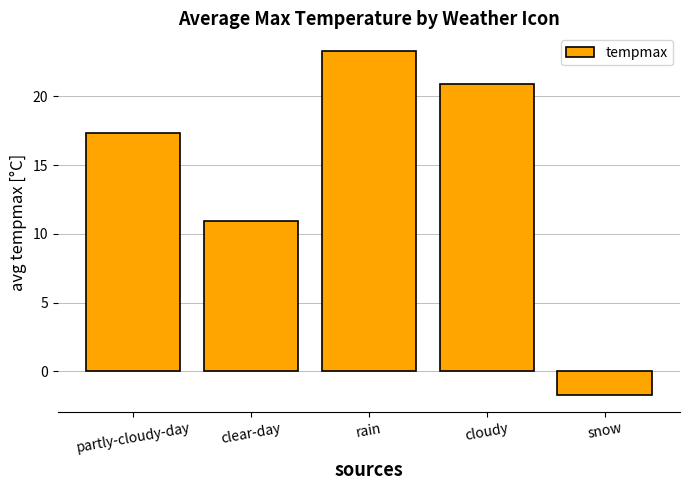

What is the label of the 5th bar from the right?

partly-cloudy-day